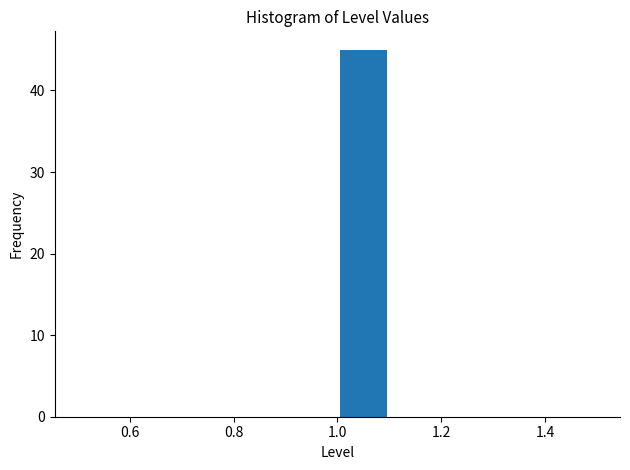

Reading left to right, list every bar in this chart as the range it spans on the x-axis followed by its height. The values are not printed on the chart, so give them approximately, as read against the axis.

0.5 to 0.6: 0
0.6 to 0.7: 0
0.7 to 0.8: 0
0.8 to 0.9: 0
0.9 to 1.0: 0
1.0 to 1.1: 45
1.1 to 1.2: 0
1.2 to 1.3: 0
1.3 to 1.4: 0
1.4 to 1.5: 0